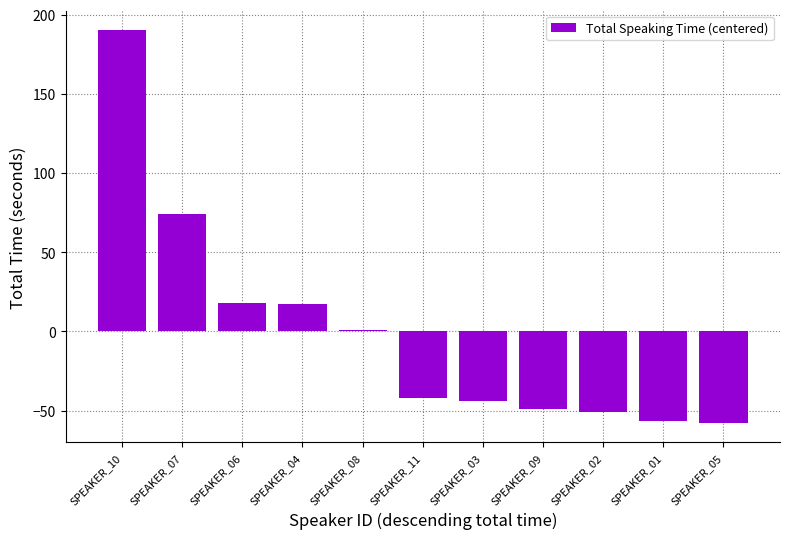

The value at SPEAKER_01 is -89.0. True or false?

False